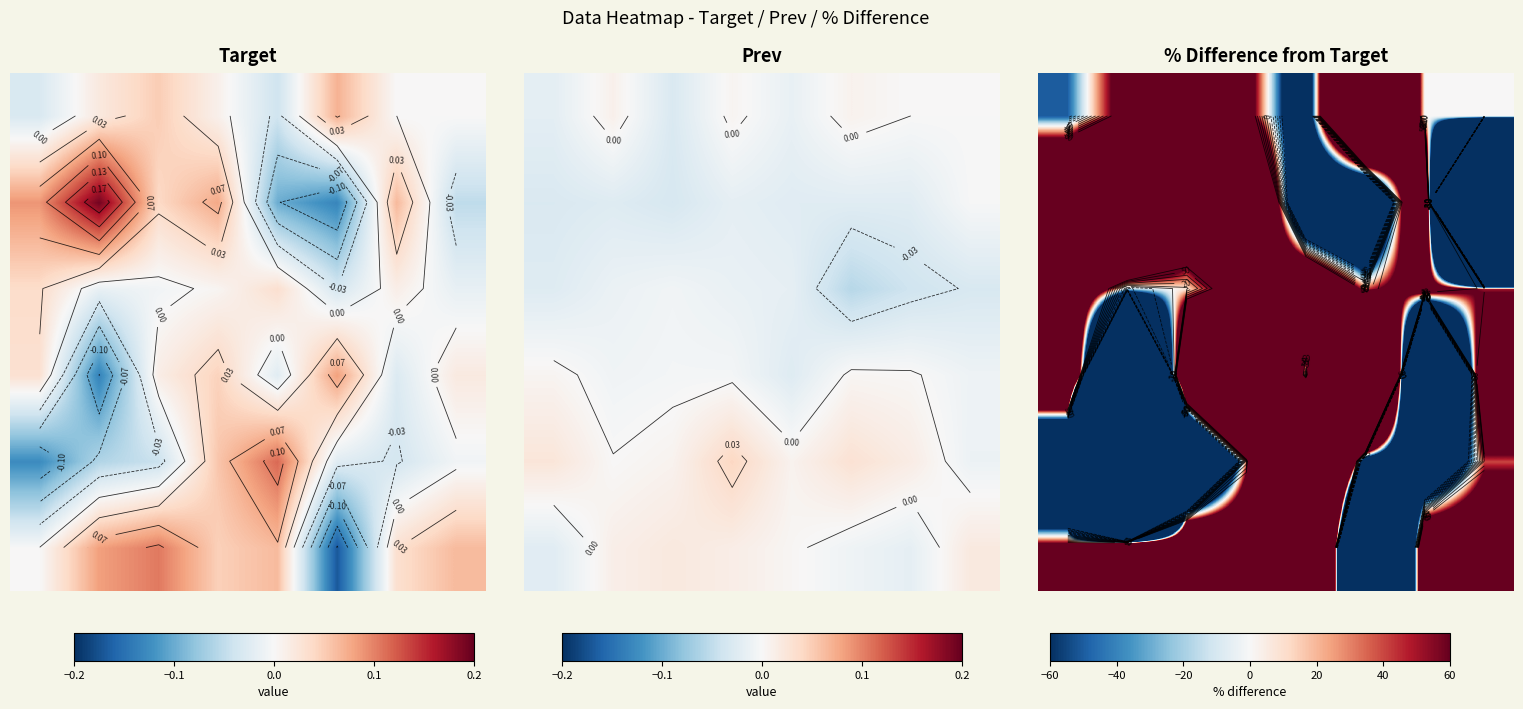

What is the total value across all series at 7?

-4081.8